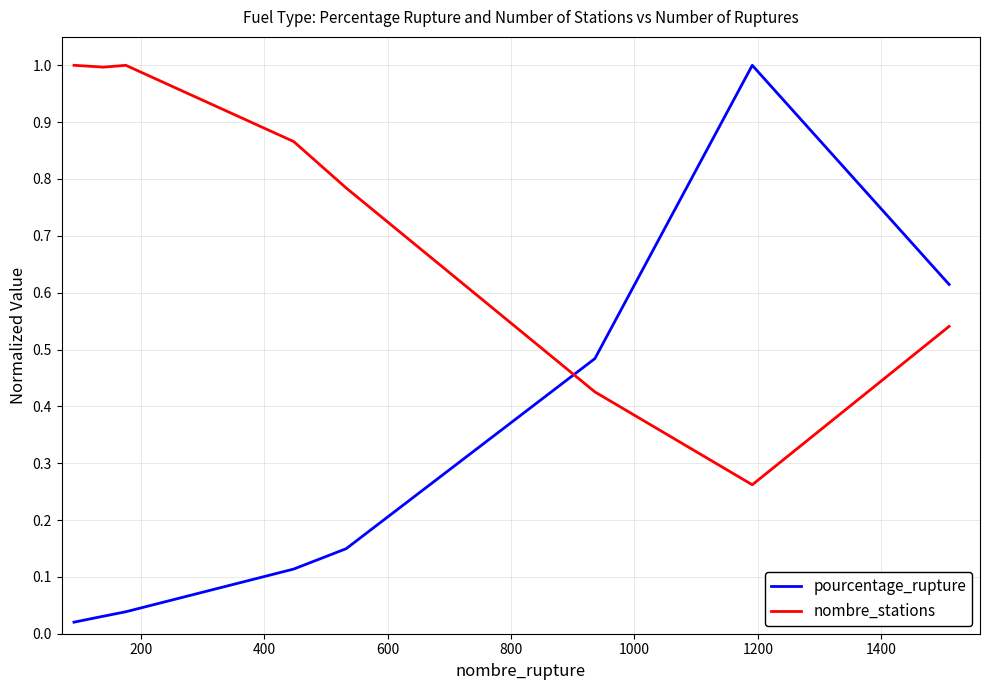

Which series ends up on top after the final intersection of nombre_stations and pourcentage_rupture?

pourcentage_rupture